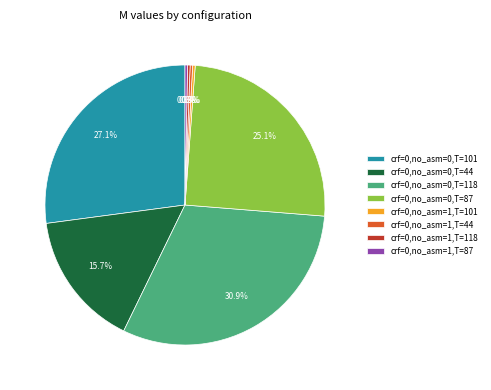

Between crf=0,no_asm=1,T=101 and crf=0,no_asm=0,T=118, which is larger?

crf=0,no_asm=0,T=118